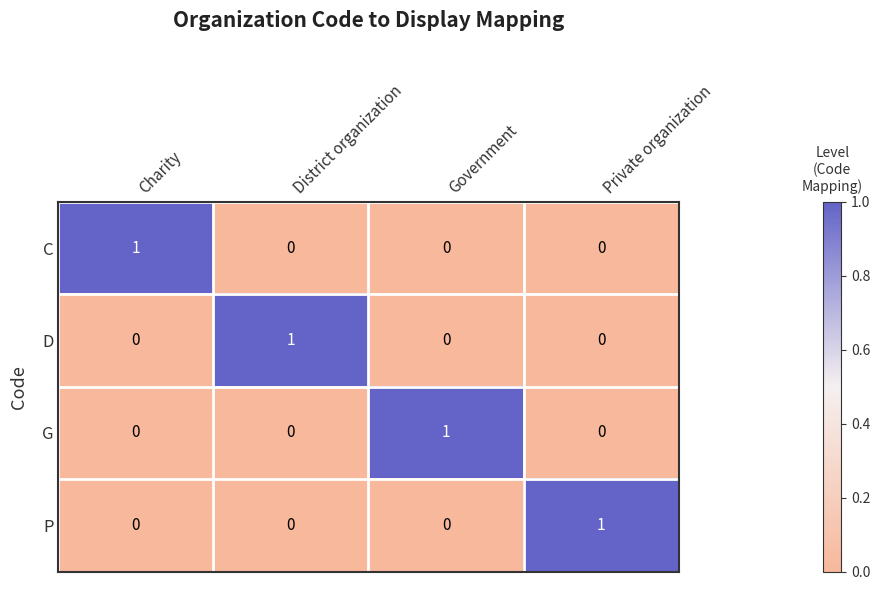

At how many categories does at least one series exceed 0?

4